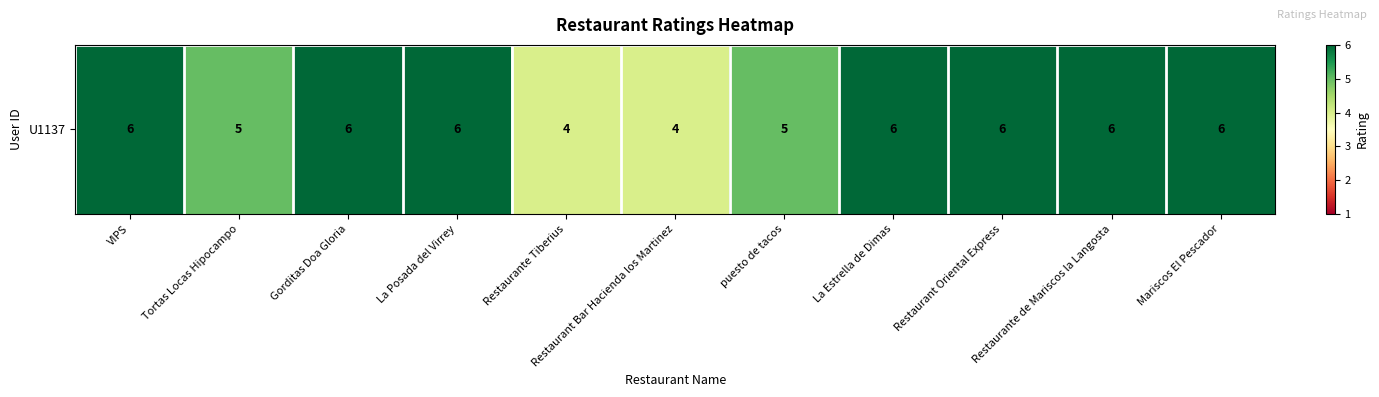

What is the change in value from VIPS to Tortas Locas Hipocampo?

-1